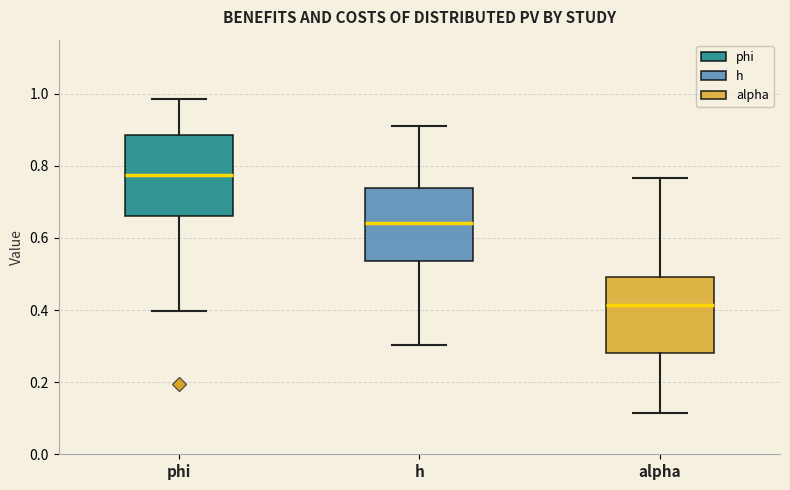

Reading left to right, transcribe this box plot: for each box, give where its median line is, the range the box spans, and where its two whiskers end, as read against the y-axis. The values are not printed on the chart, so give them approximately, as read against the axis.

phi: median 0.78, box 0.66 to 0.88, whiskers 0.40 to 0.98
h: median 0.64, box 0.54 to 0.74, whiskers 0.30 to 0.90
alpha: median 0.42, box 0.28 to 0.50, whiskers 0.12 to 0.76